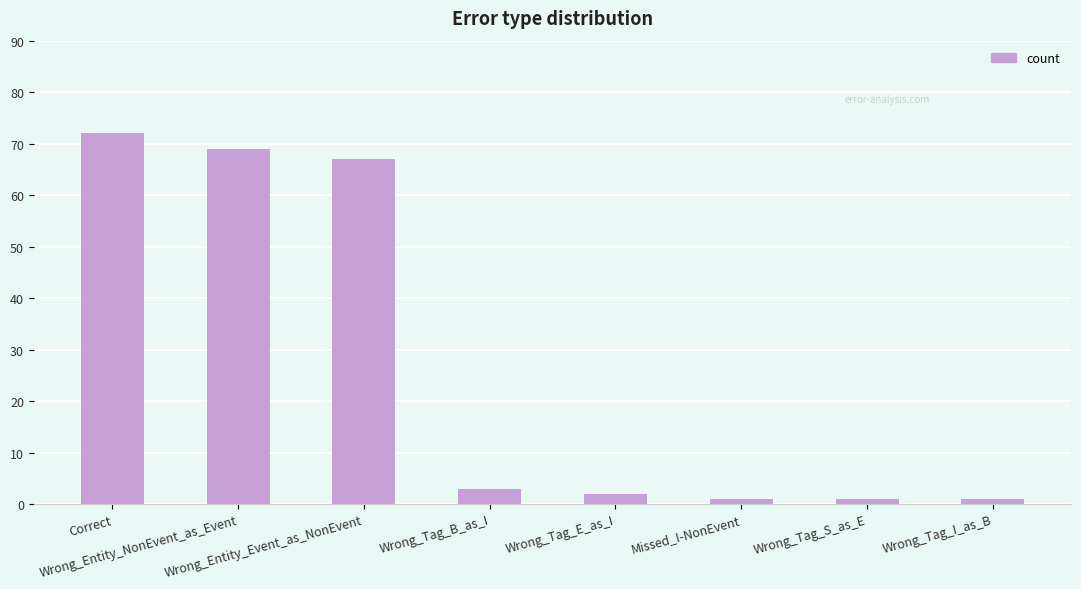

Does the chart contain stacked bars?

No